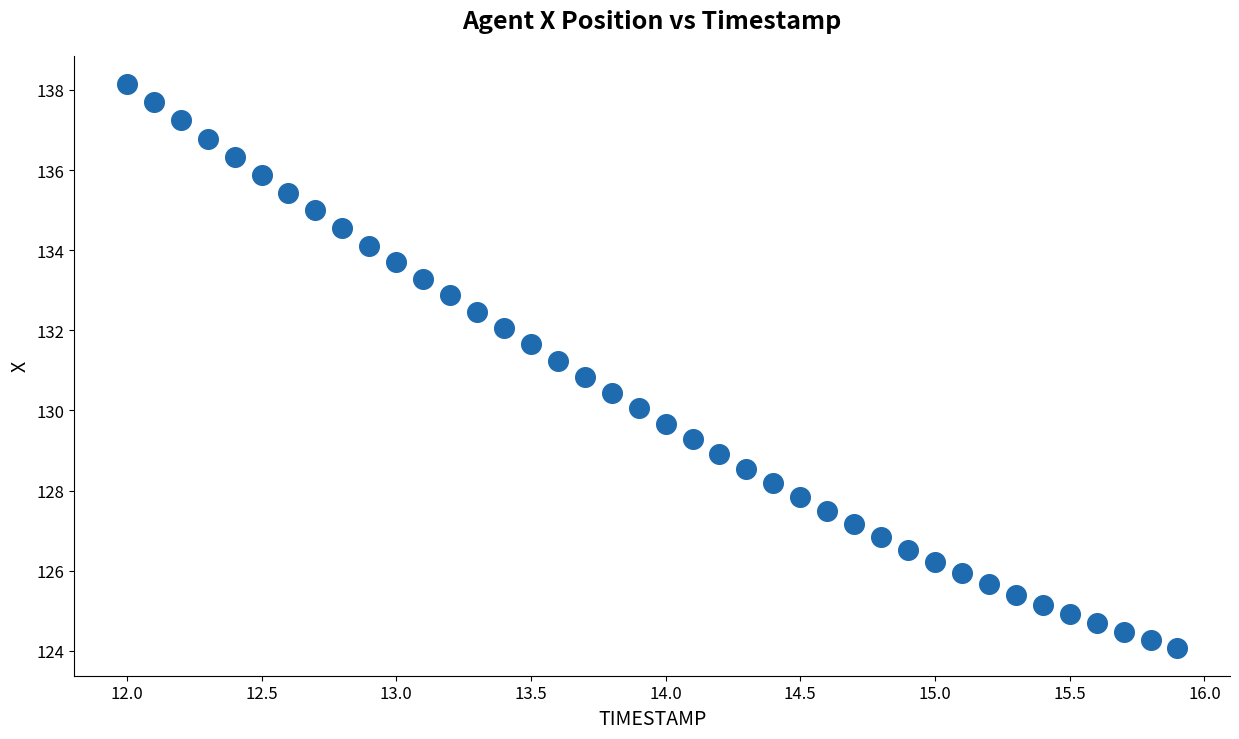

What is the range of Y values (max minus min)?

14.1